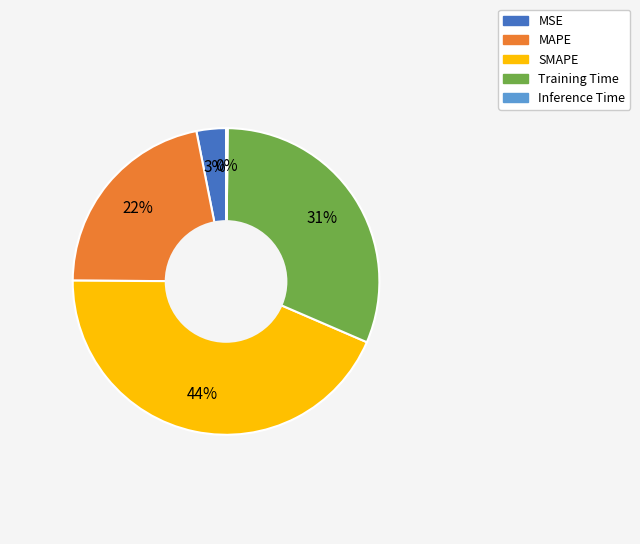

Do MSE and Training Time together represent more than half of the pie?

No